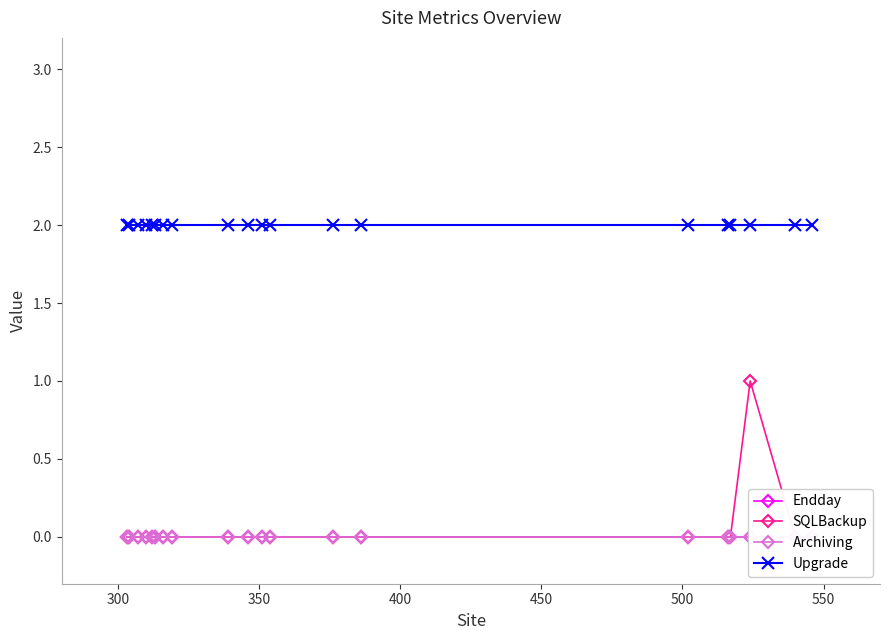

What is the spread (max minus min) of values at 350?

2